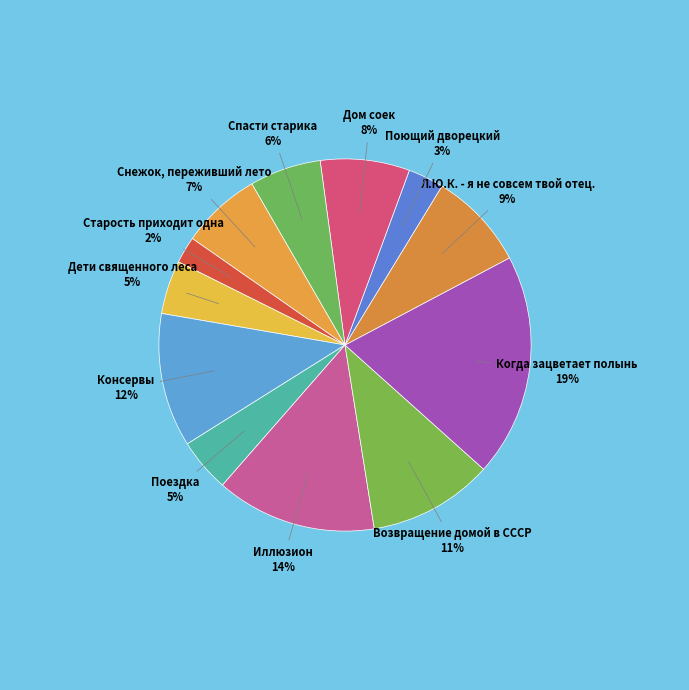

Which category has the biggest portion of the pie?

Когда зацветает полынь